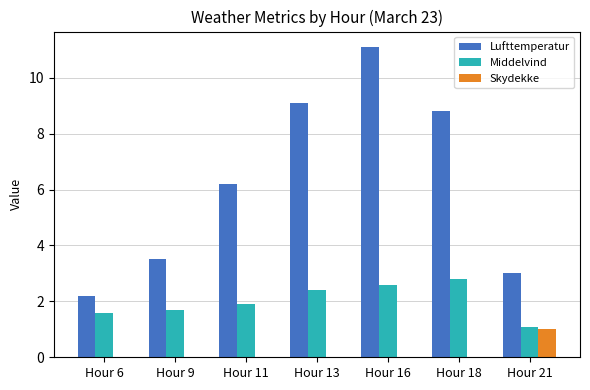

What is the total value across all series at Hour 18?

11.6